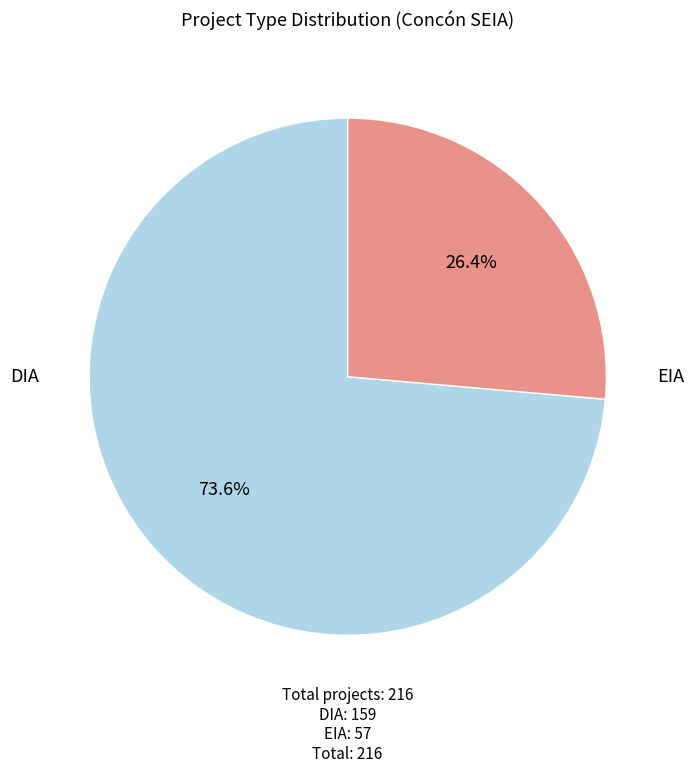

Is there a majority slice in this chart?

Yes